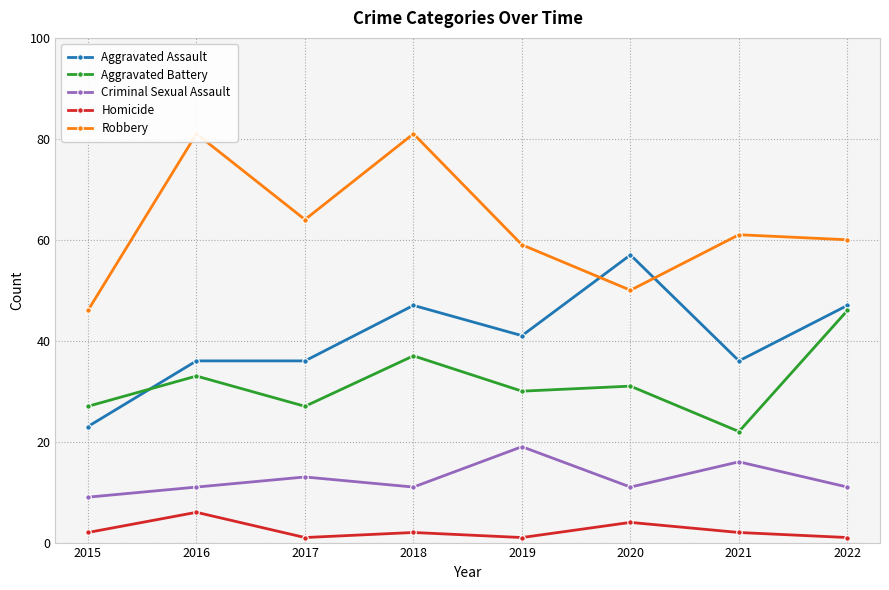

True or false: Robbery has more than 1 points higher than both neighbors.

True